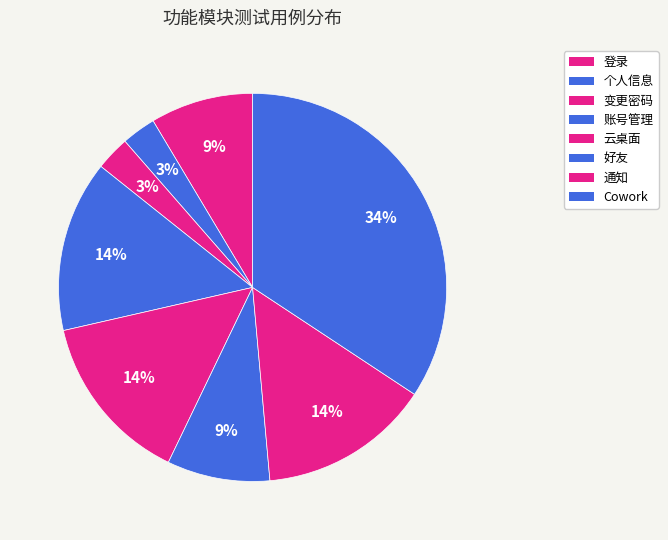

The 通知 slice represents 8% of the pie. True or false?

False